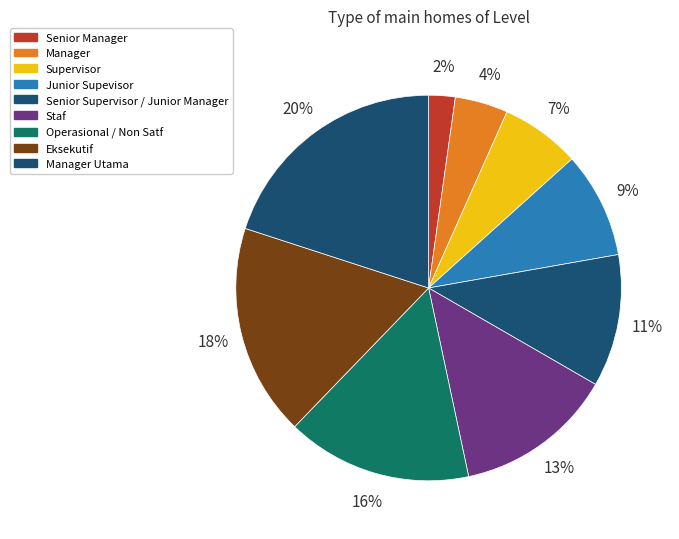

Rank the categories by value from lowest to highest.

Senior Manager, Manager, Supervisor, Junior Supevisor, Senior Supervisor / Junior Manager, Staf, Operasional / Non Satf, Eksekutif, Manager Utama